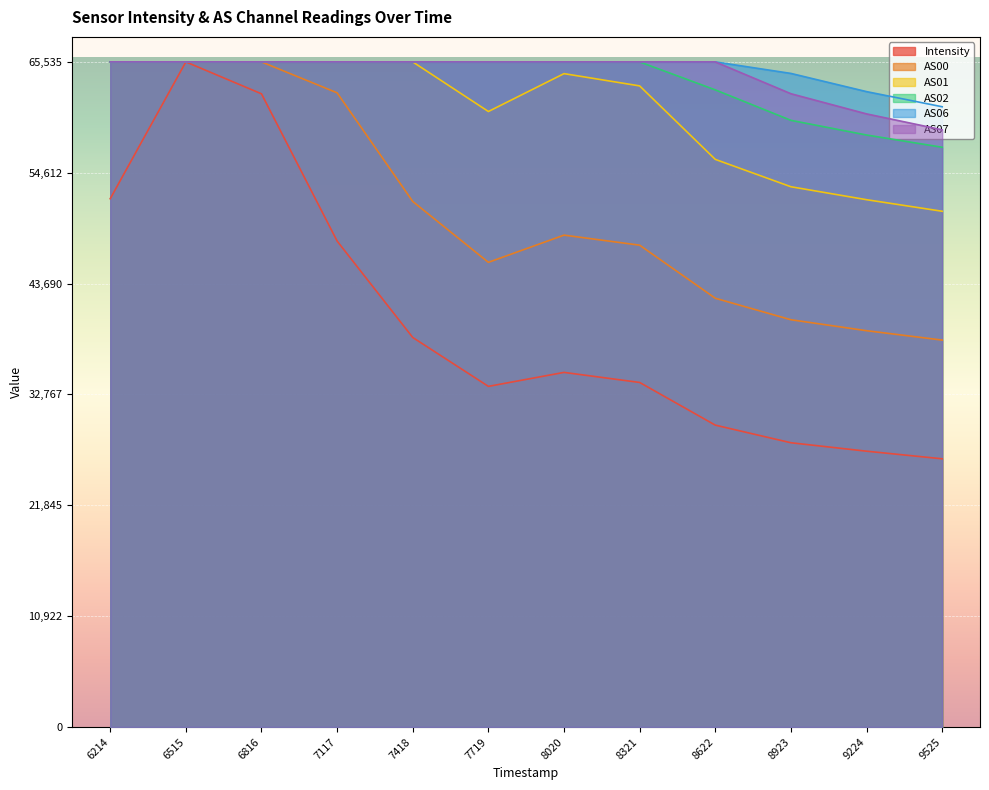

What is the spread (max minus min) of values at 9224?

35431.7